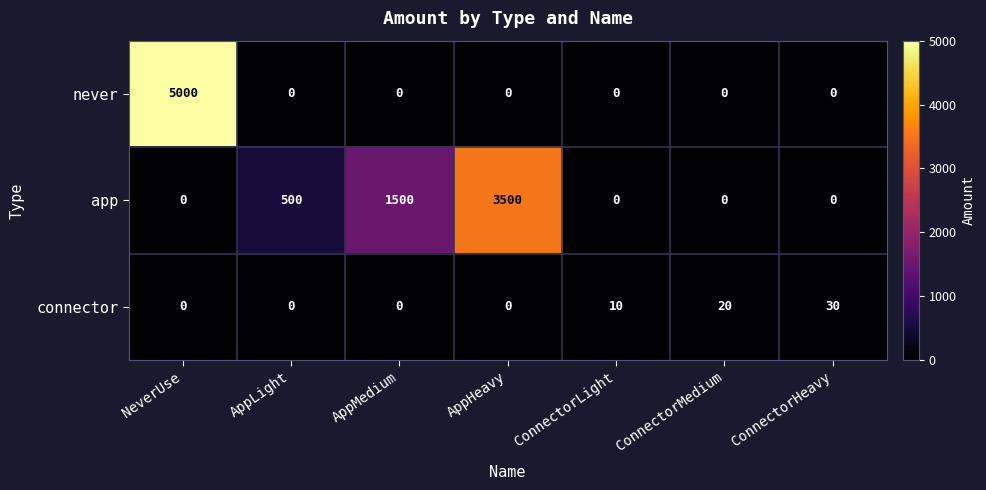

At how many categories does at least one series exceed 1136?

3